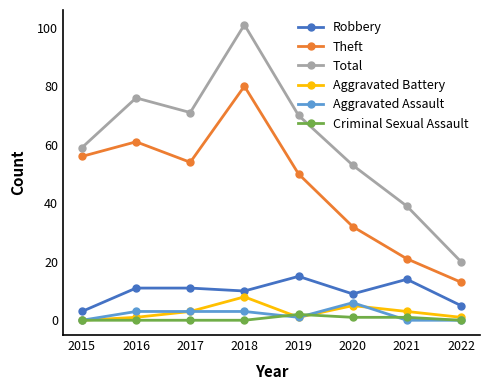

What is the average value of the Total series?

61